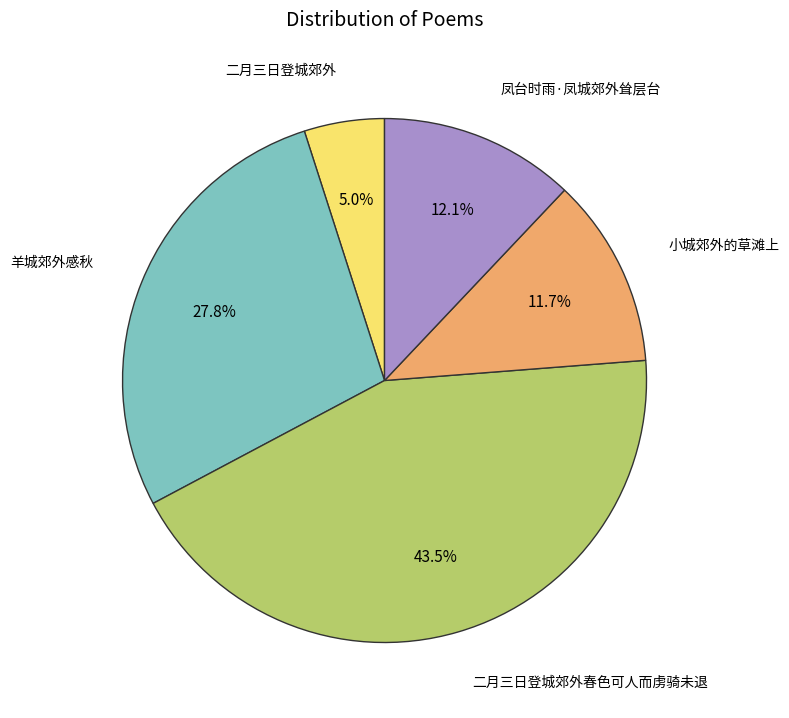

Is there any slice that represents more than half of the pie?

No